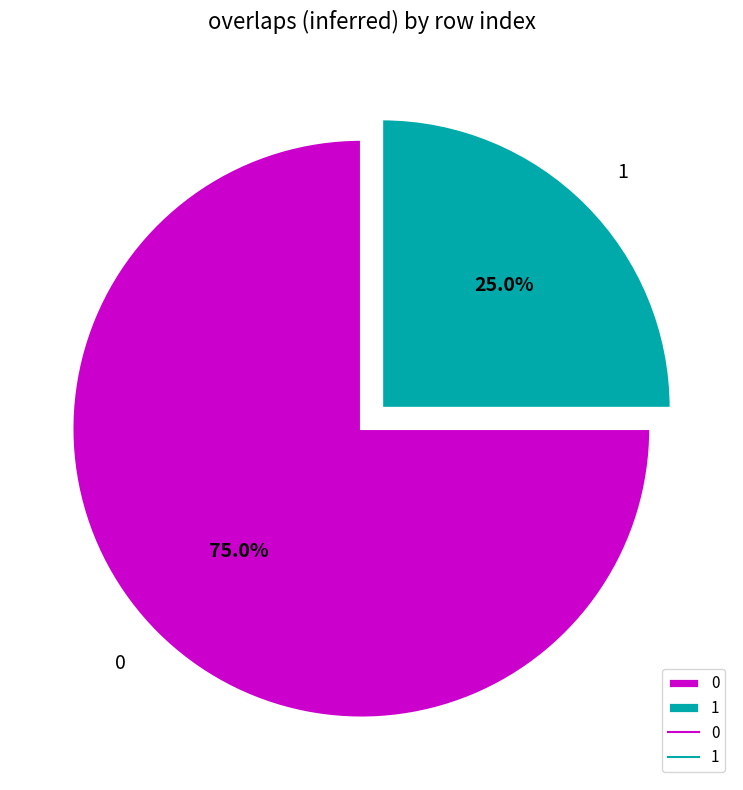

To the nearest percent, what percentage of the pie is 0?

75%